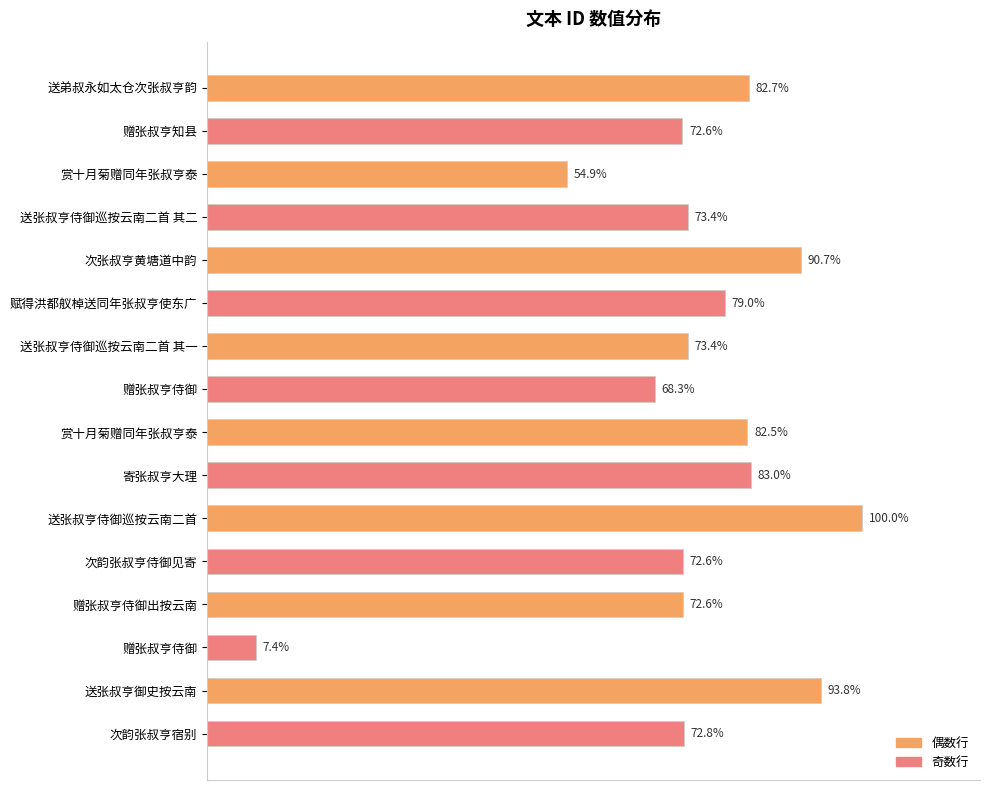

Are the bars horizontal?

Yes